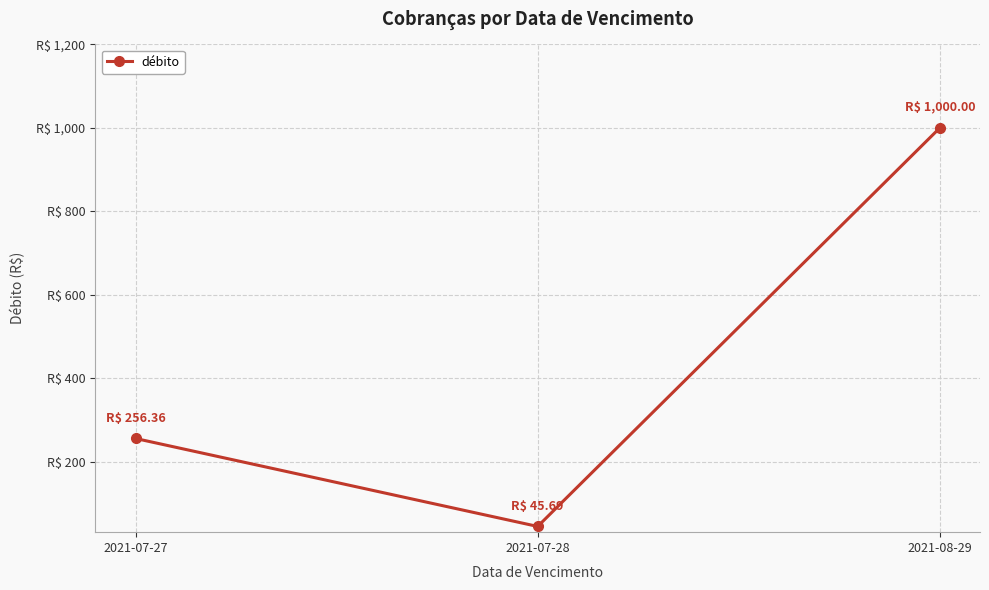

What position from the left is 2021-08-29?

3